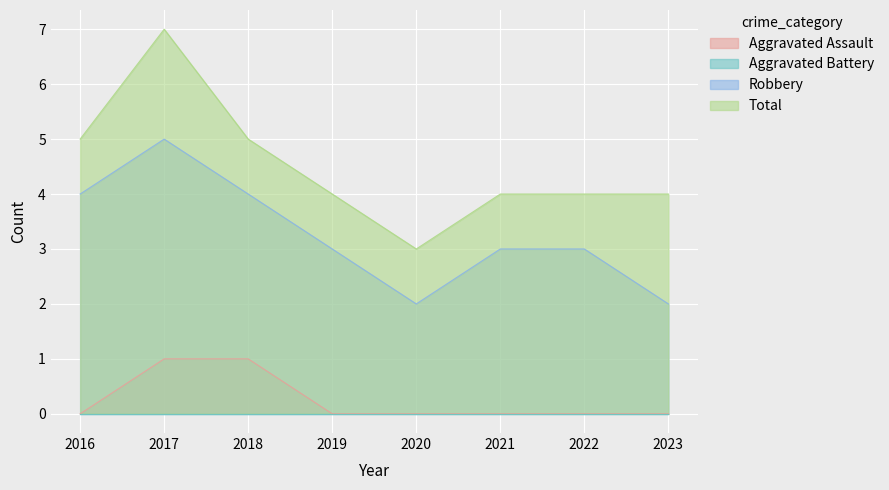

Which series has the widest spread of values?

Total